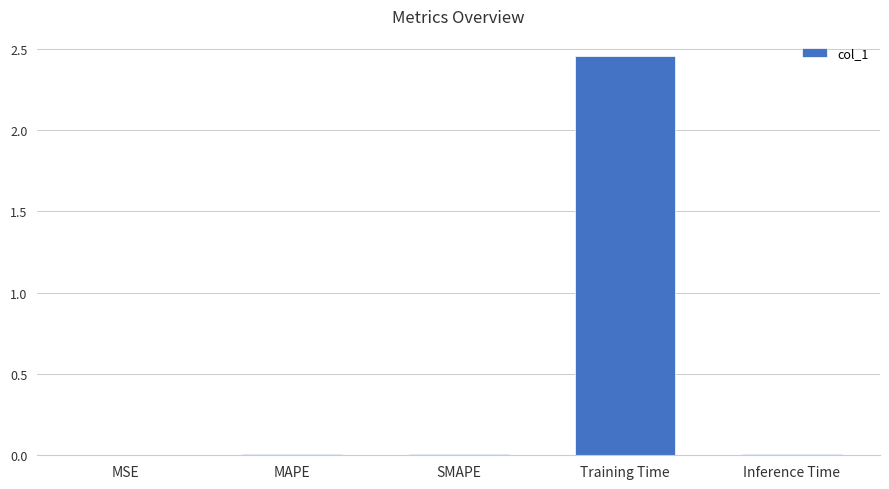

Is it true that the value at Inference Time is 0.0?

True